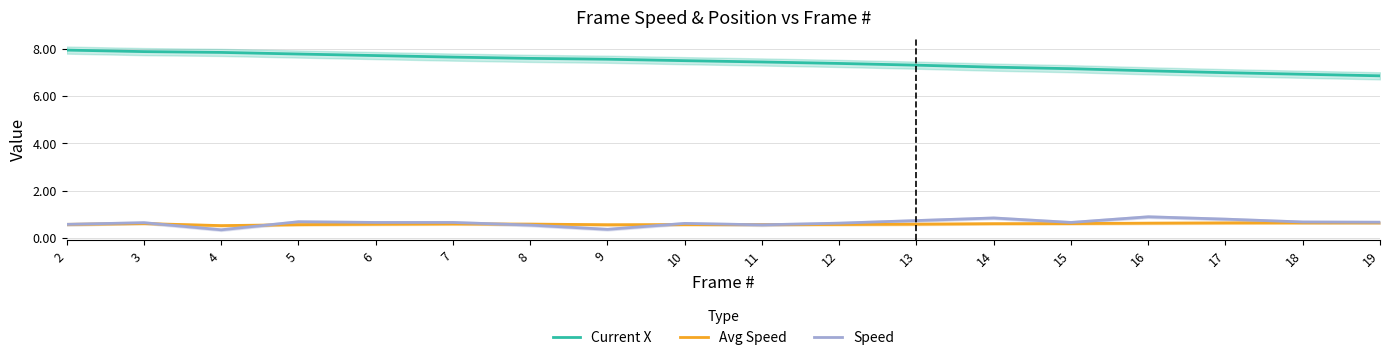

What are all the series names shown in the legend?

Current X, Avg Speed, Speed